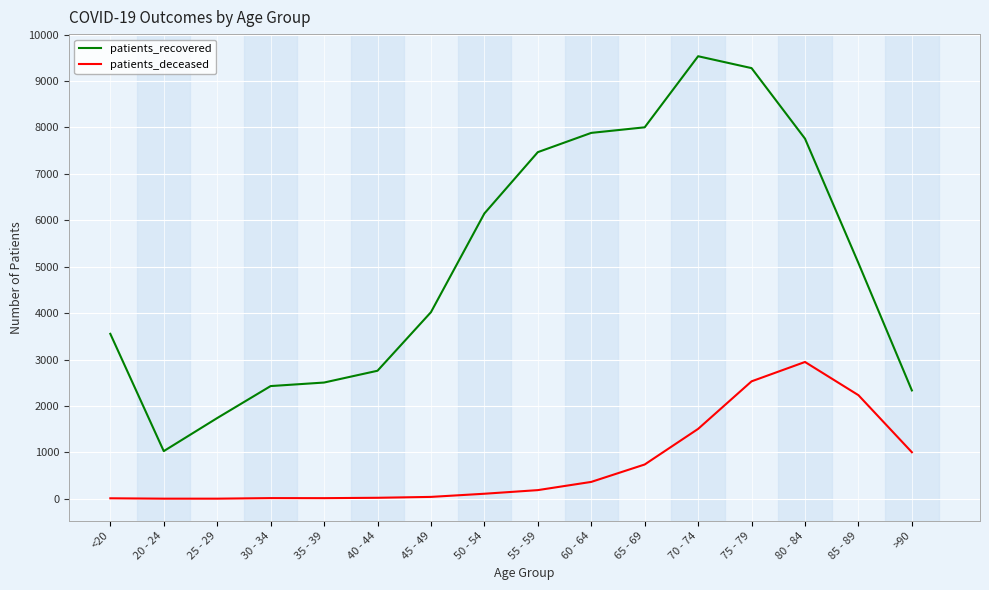

What is the sum of all patients_recovered values?

81497